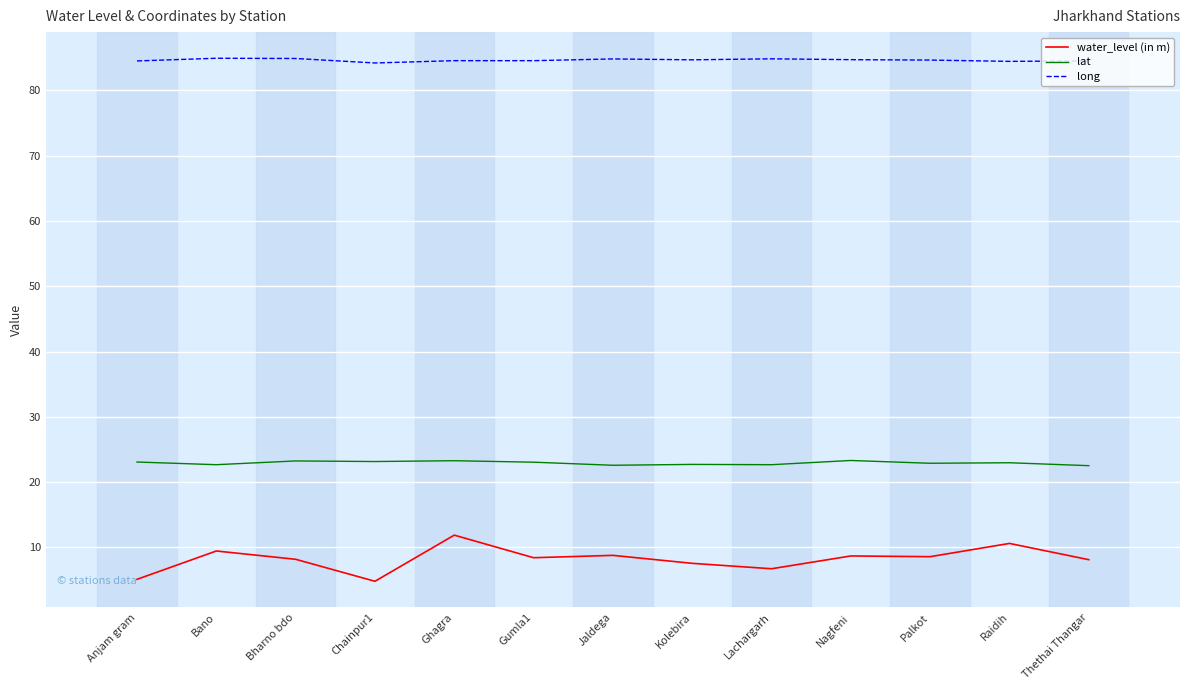

What is the maximum value shown in the chart?

84.9